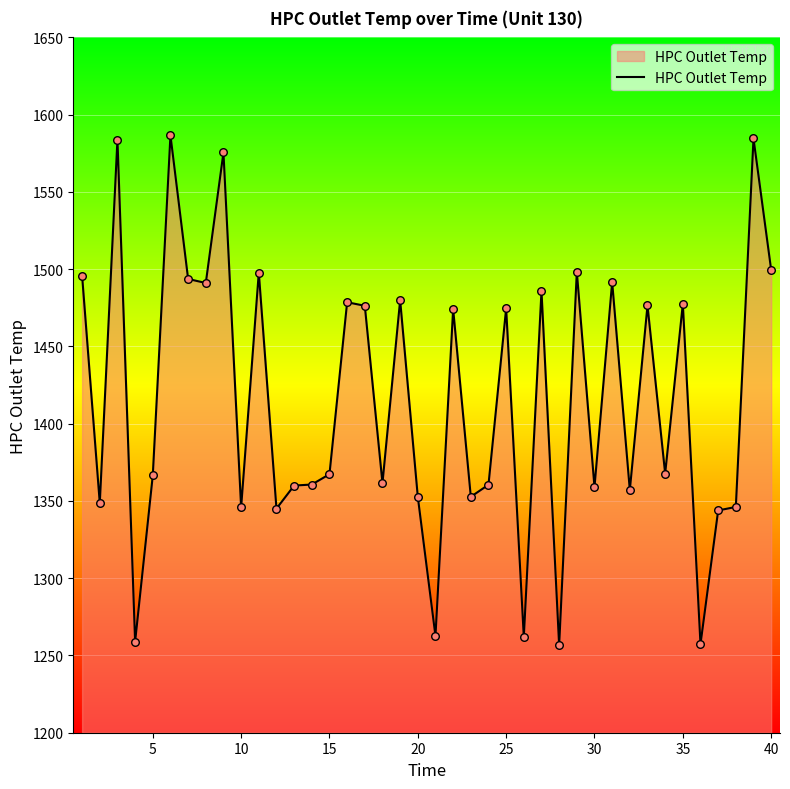

What is the difference between the maximum and minimum values?

330.2